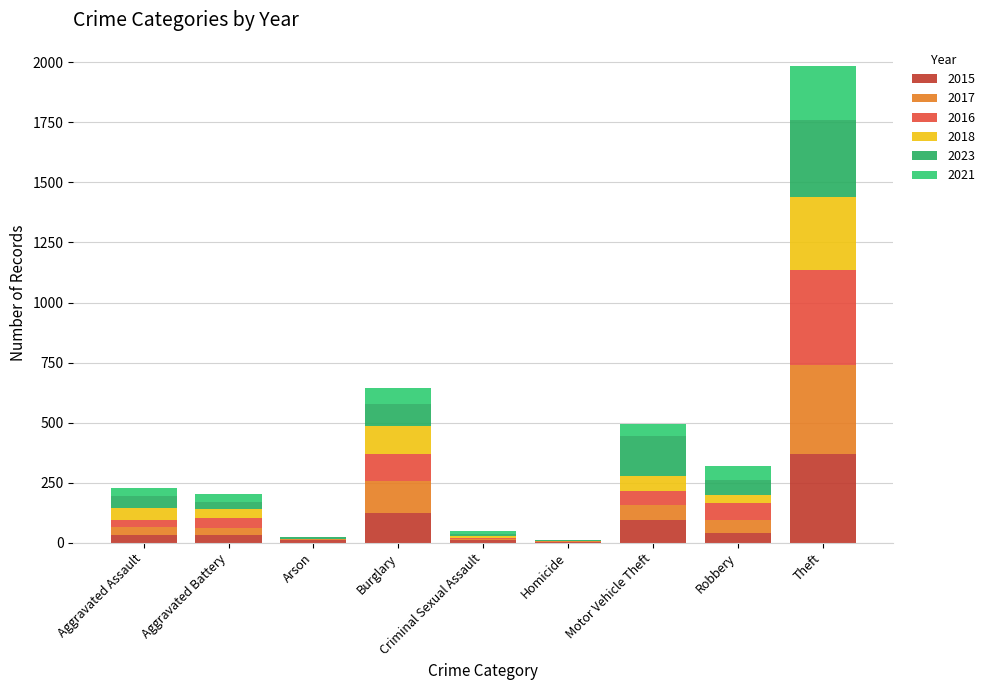

Count the number of data series in this chart.

6